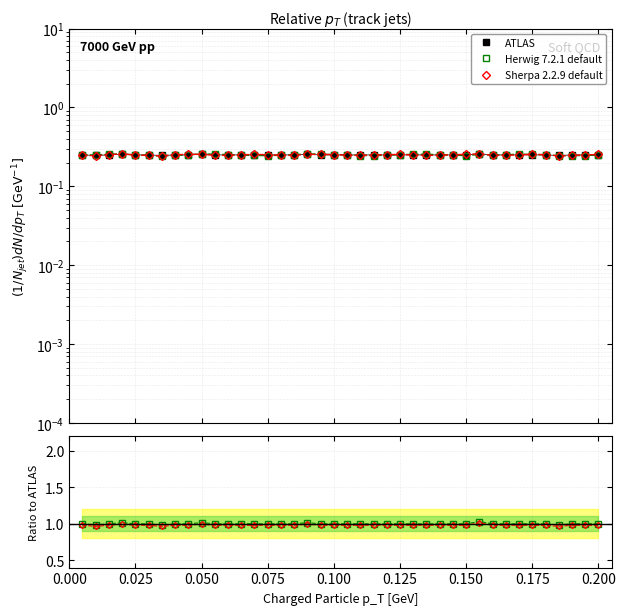

True or false: ATLAS and Herwig 7.2.1 default intersect in this chart.

False